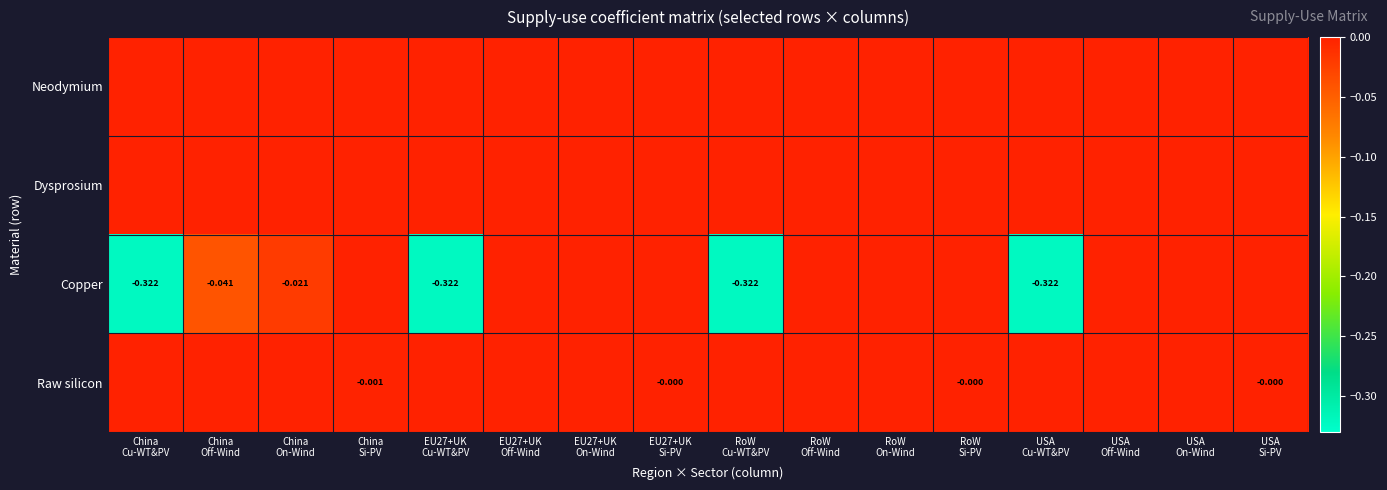

How many data points does each series have?

16